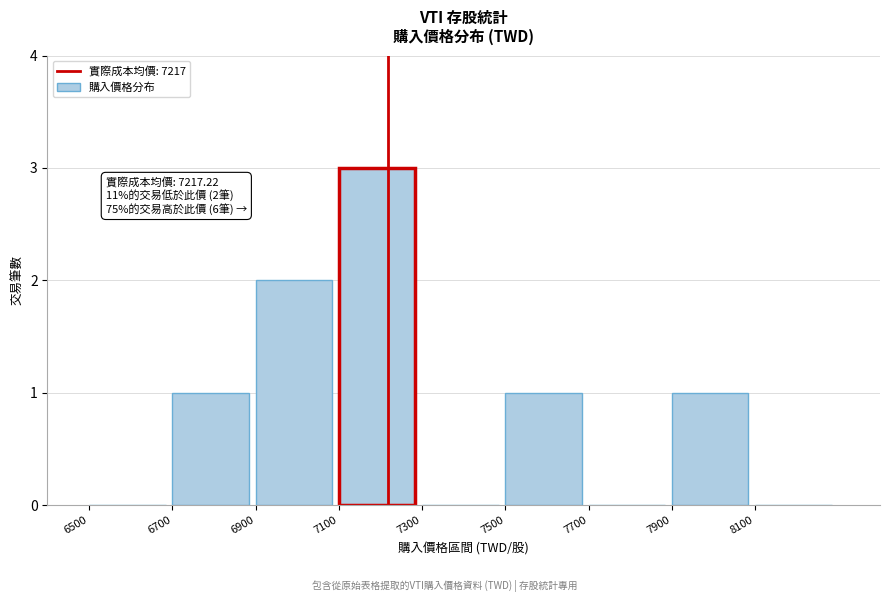

Reading right to left, transcribe all the data shown in this chart.

8100=0	7900=1	7700=0	7500=1	7300=0	7100=3	6900=2	6700=1	6500=0